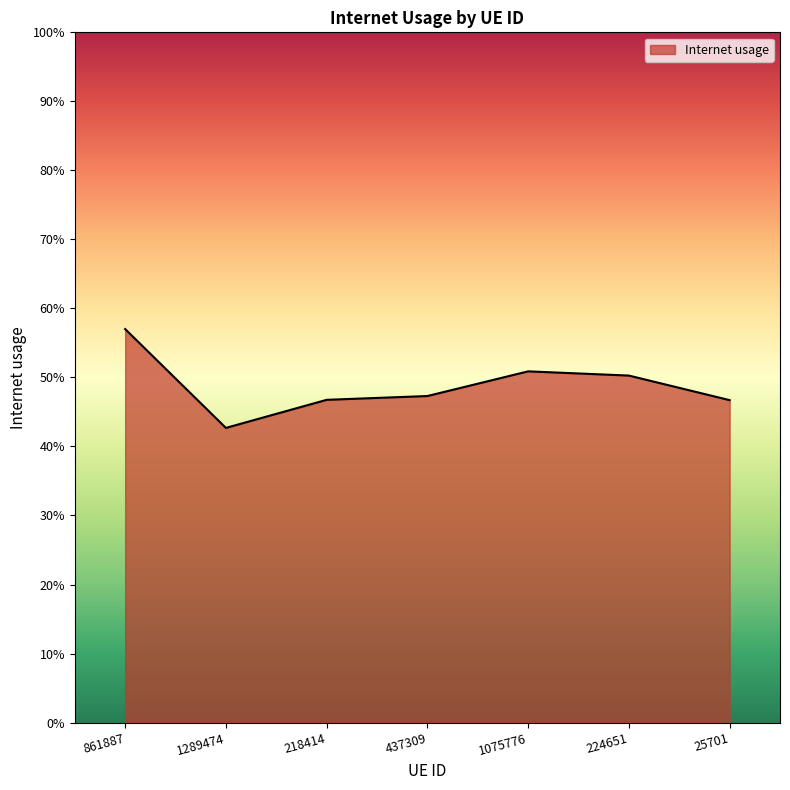

List the labels in order of value, smallest first.

1289474, 25701, 218414, 437309, 224651, 1075776, 861887